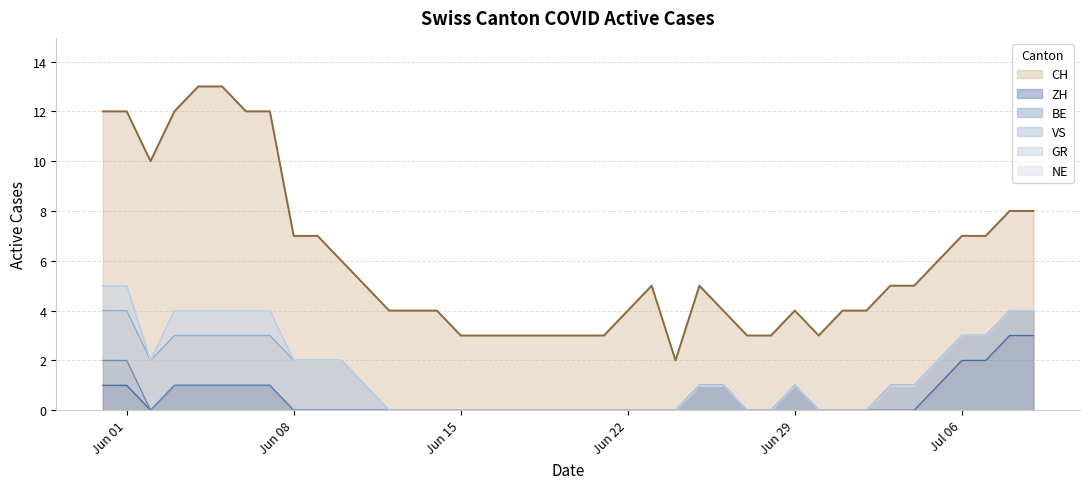

How many lines are shown in the chart?

6